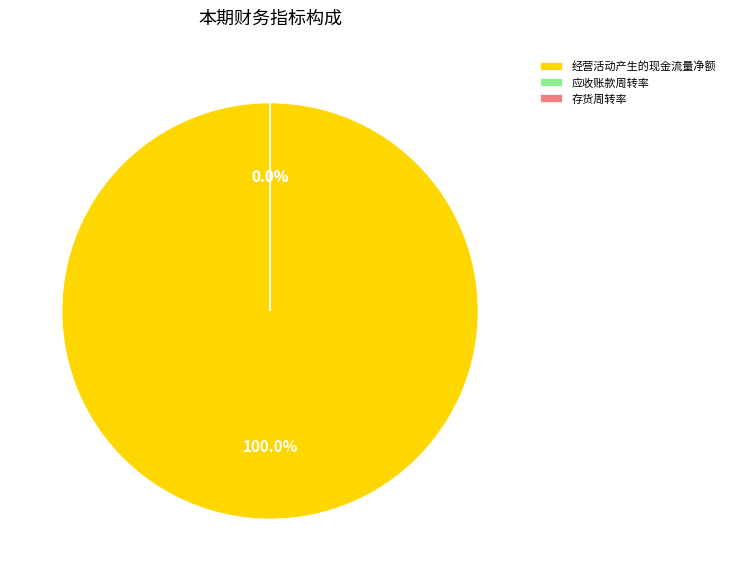

Rank the categories by value from highest to lowest.

经营活动产生的现金流量净额, 应收账款周转率, 存货周转率